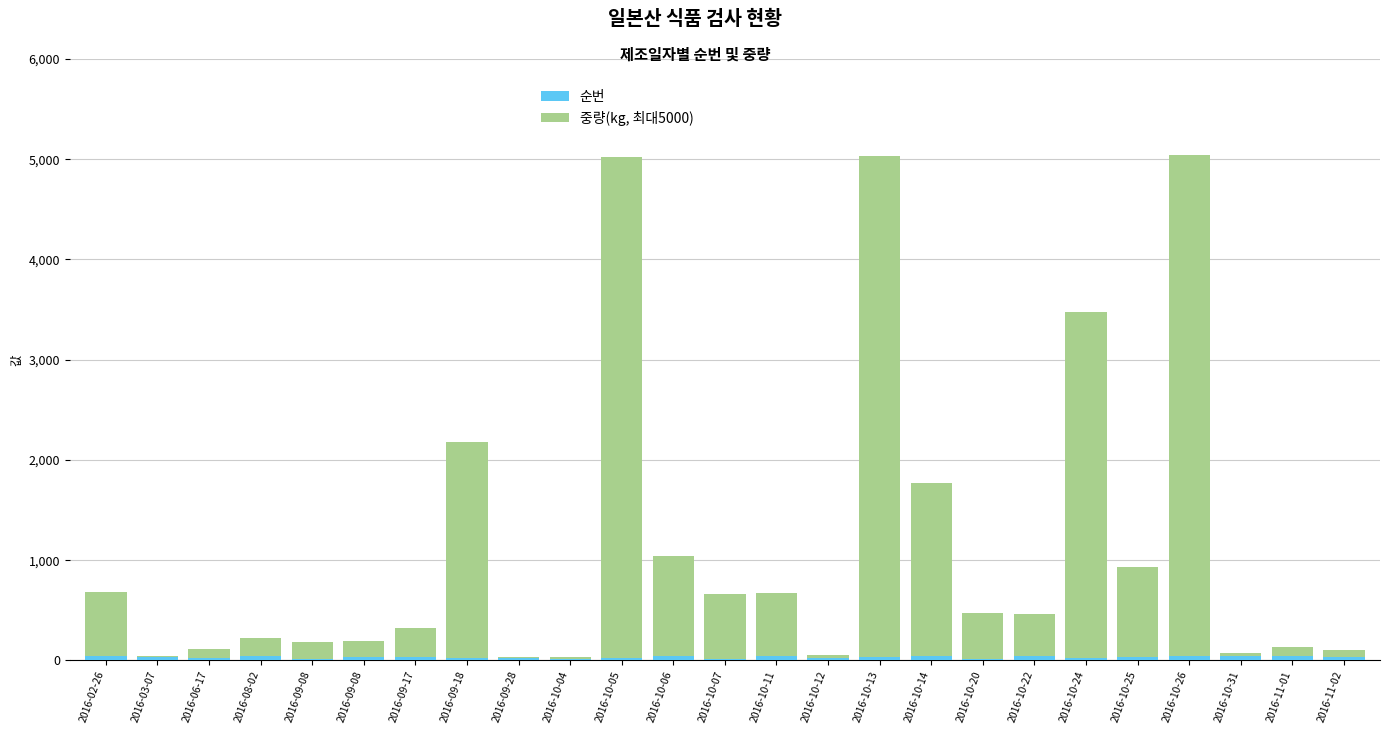

How many data points does each series have?

25